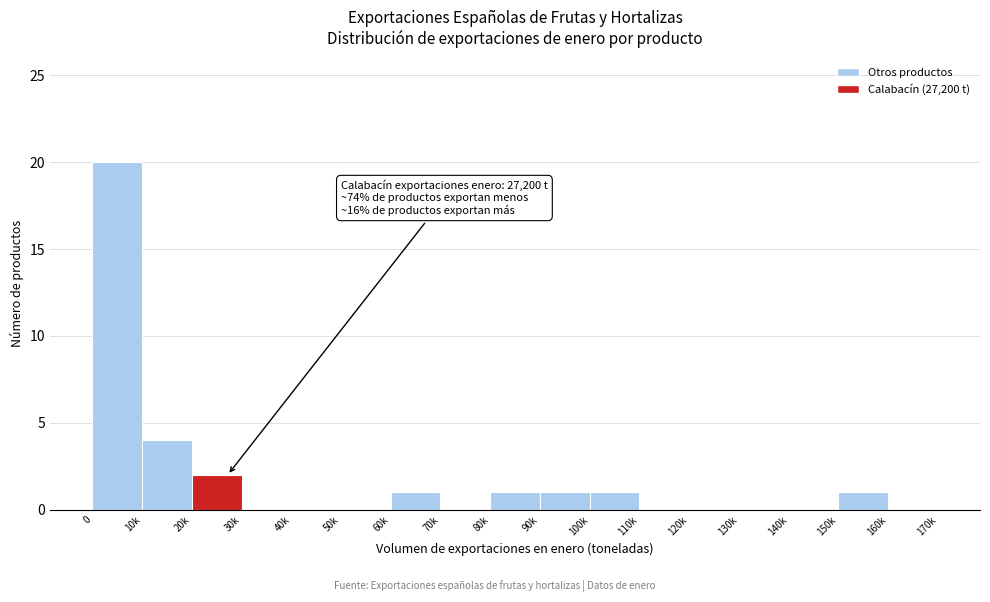

Reading left to right, transcribe all the data shown in this chart.

0=20	10k=4	20k=2	30k=0	40k=0	50k=0	60k=1	70k=0	80k=1	90k=1	100k=1	110k=0	120k=0	130k=0	140k=0	150k=1	160k=0